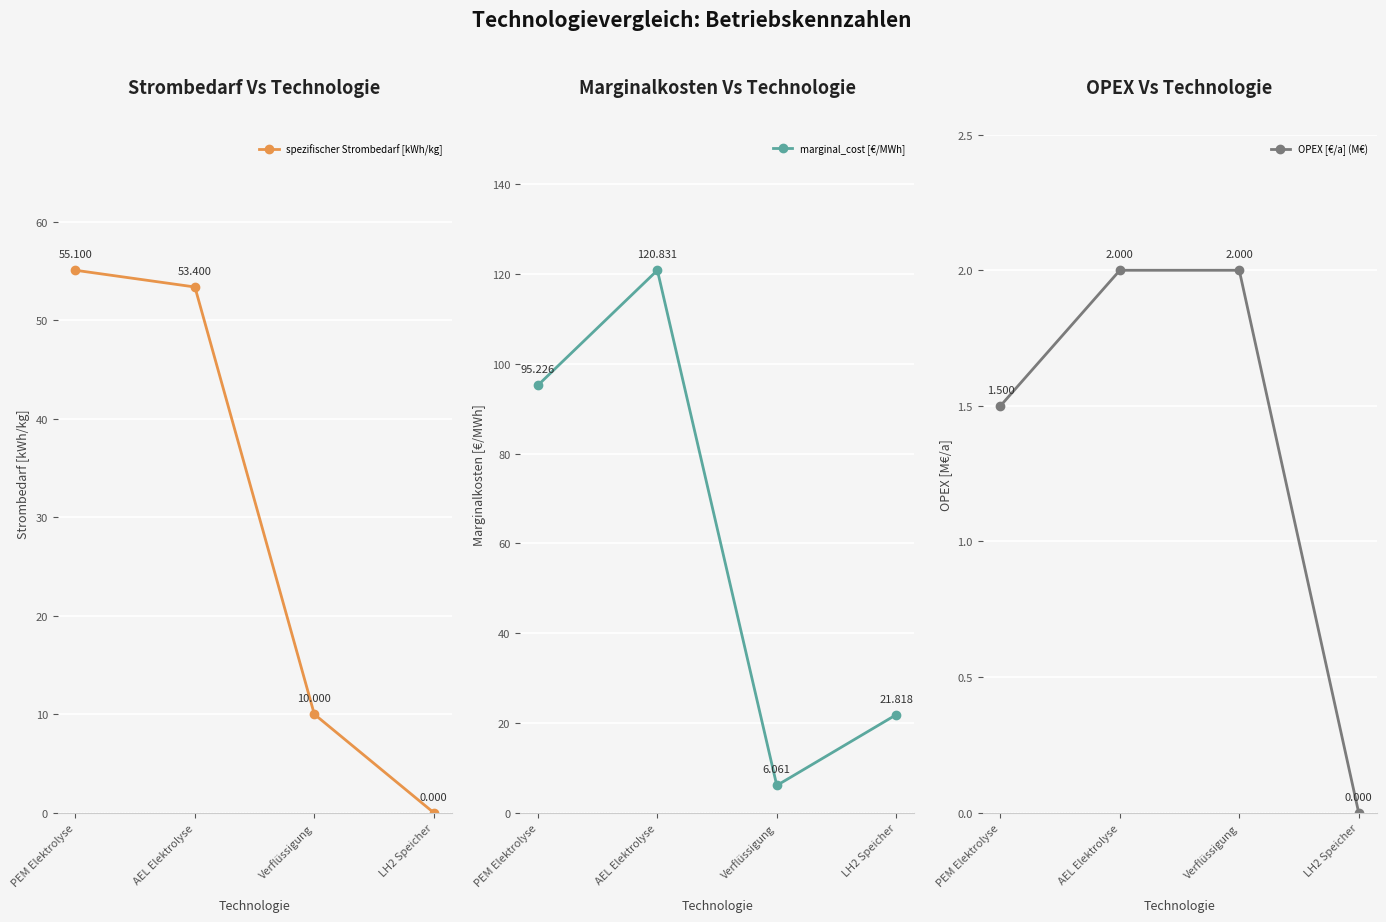

Which category has the highest value in the OPEX [€/a] (M€) series?

AEL Elektrolyse